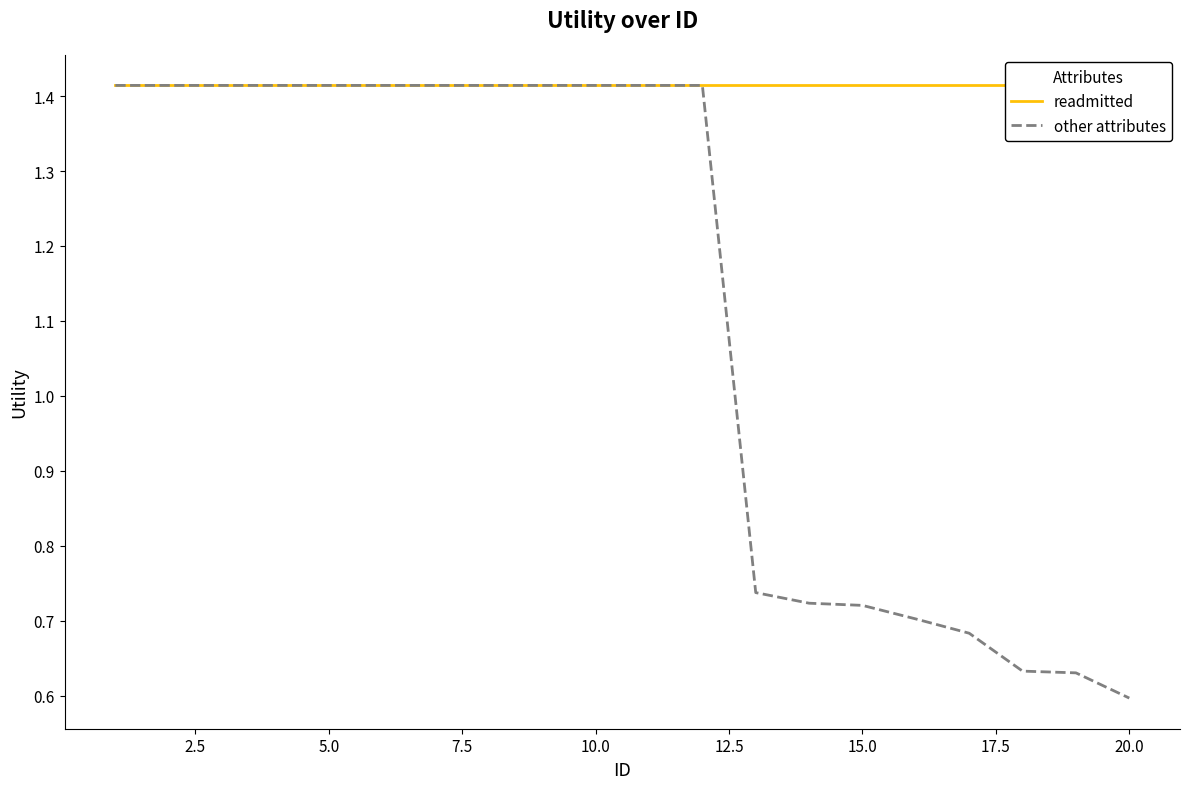

True or false: other attributes has a value of 2.5 at 10.0.

False